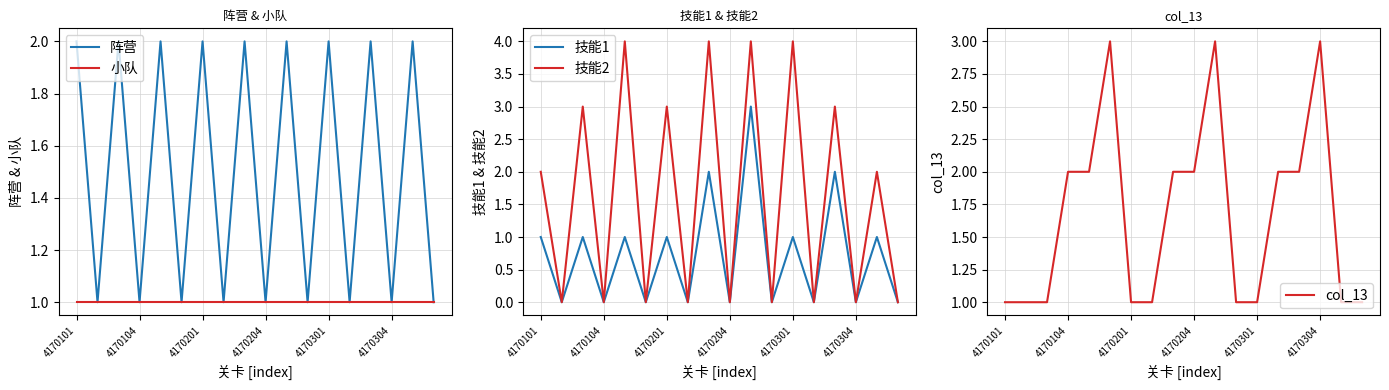

How many interior local peaks does the 阵营 series have?

8